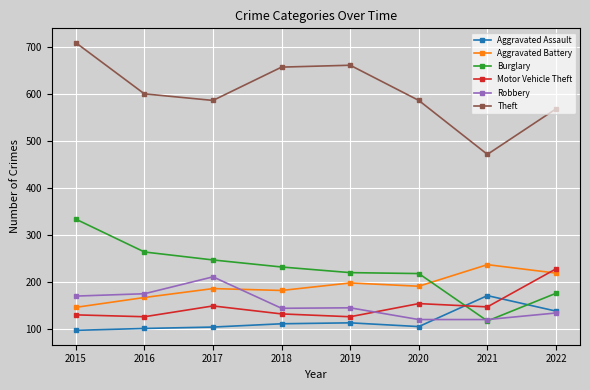

The Motor Vehicle Theft series shows 51 at 2020. True or false?

False